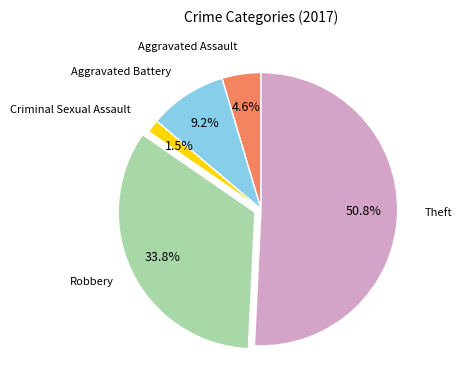

Is there a majority slice in this chart?

Yes